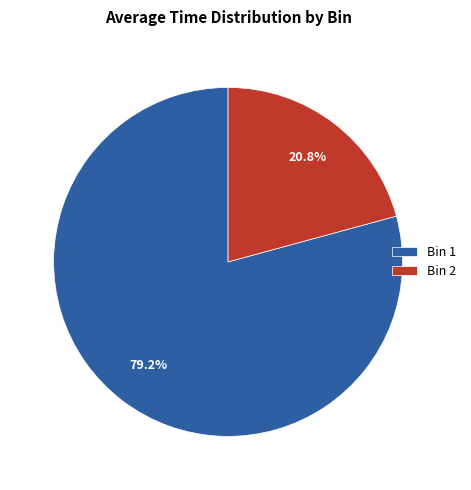

To the nearest percent, what is the difference between the largest and smallest slice percentages?

58%